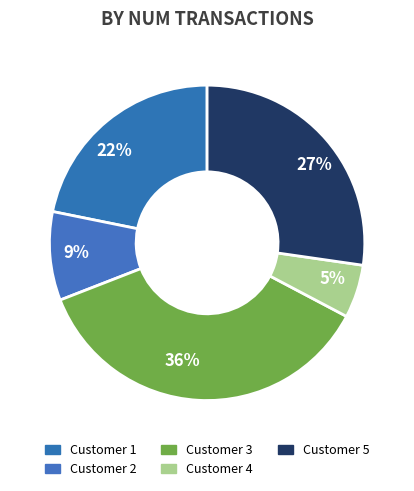

Which has a higher value, Customer 3 or Customer 2?

Customer 3